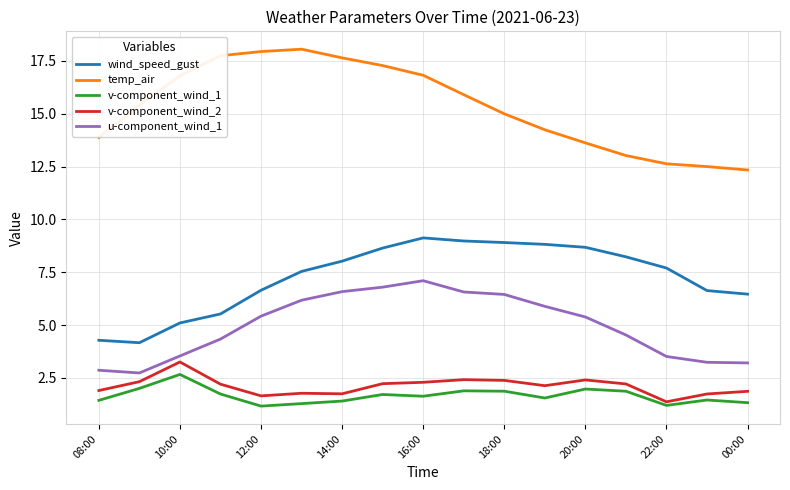

Which series has the widest spread of values?

temp_air